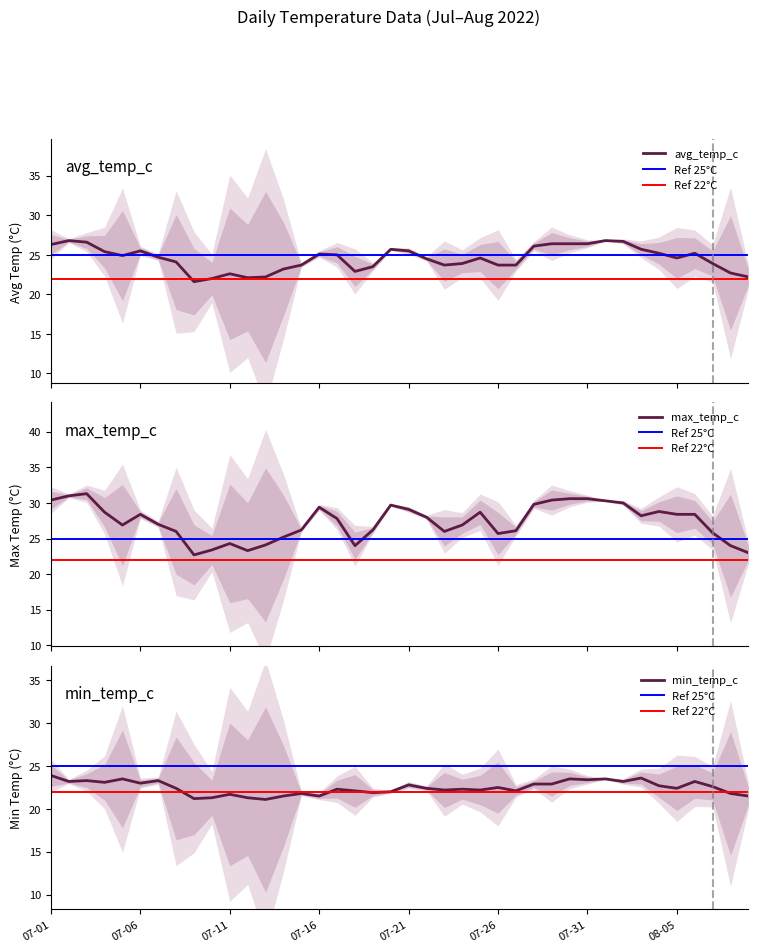

At which category is the sum across all series the highest?

2022-07-03